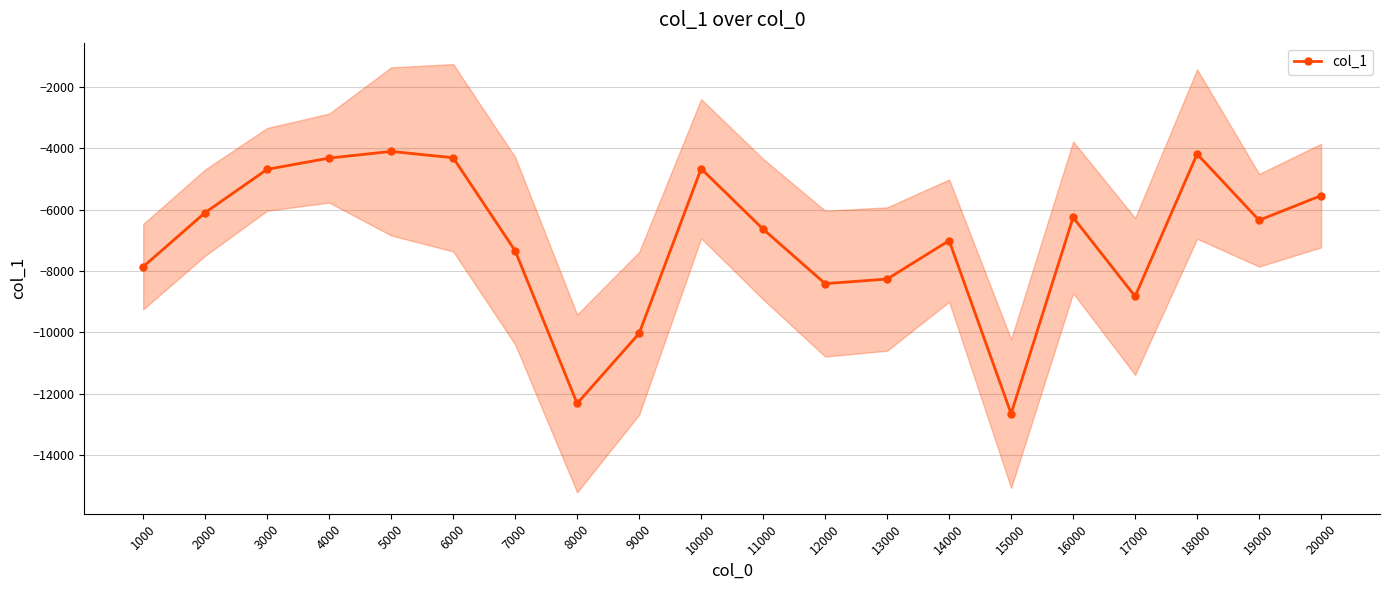

List the labels in order of value, largest first.

5000, 18000, 6000, 4000, 10000, 3000, 20000, 2000, 16000, 19000, 11000, 14000, 7000, 1000, 13000, 12000, 17000, 9000, 8000, 15000